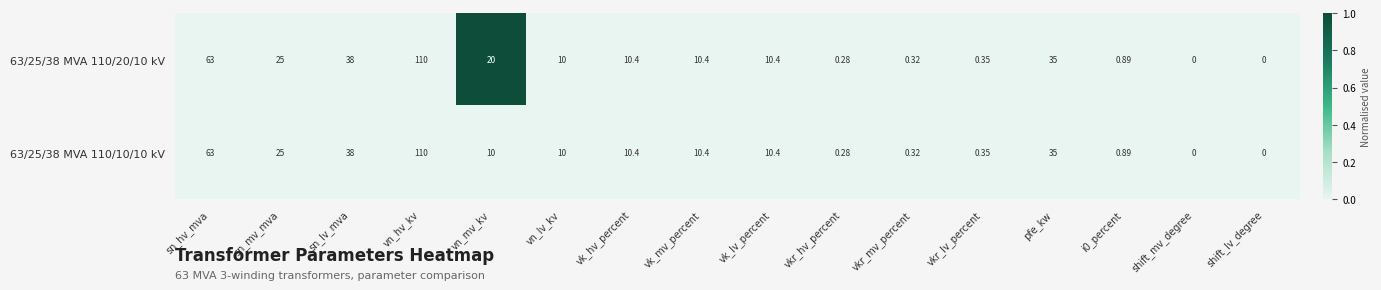

At which category is the sum across all series the highest?

vn_hv_kv